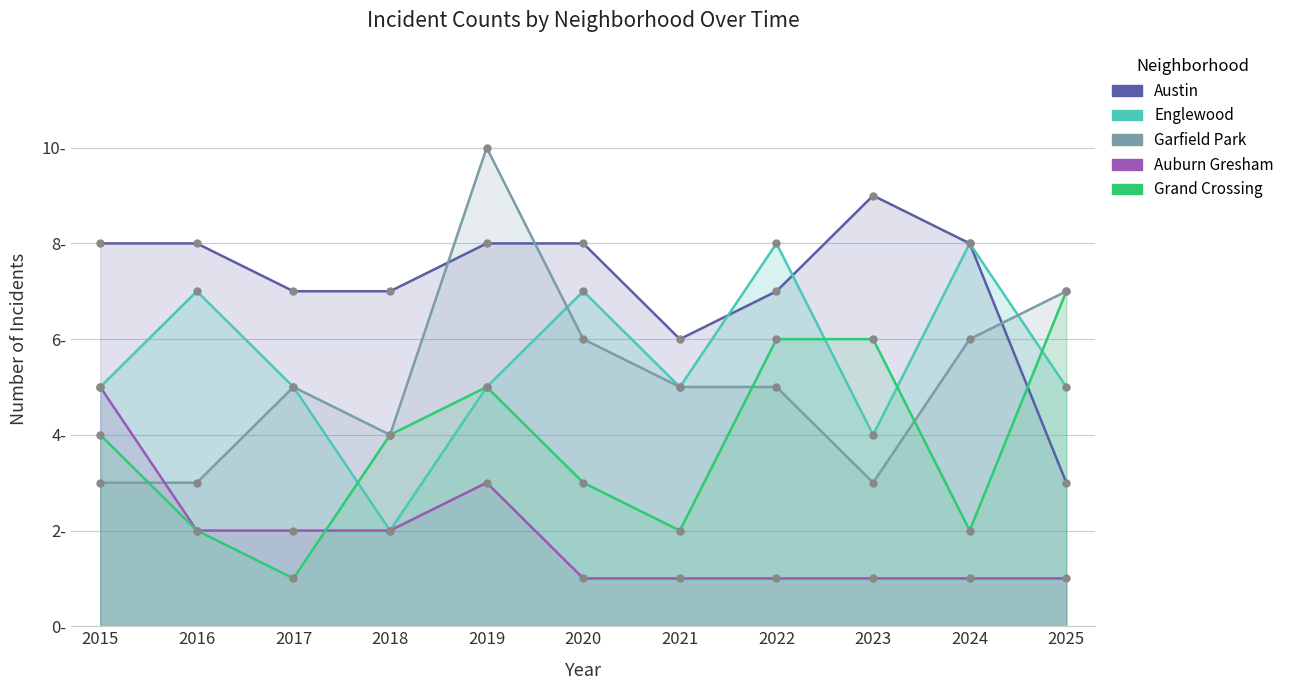

Which has a higher value, 2023 or 2015?

2023